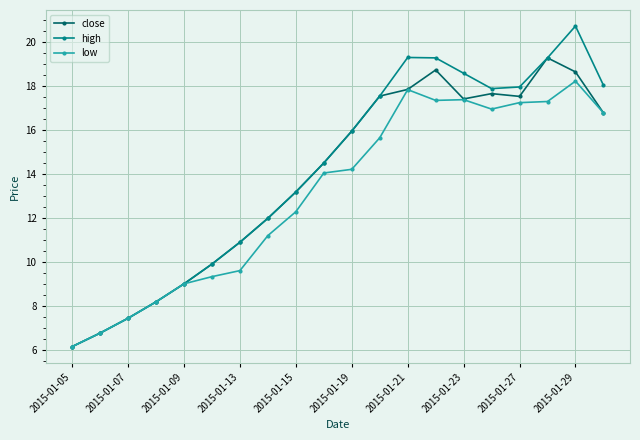

Which series has the widest spread of values?

high